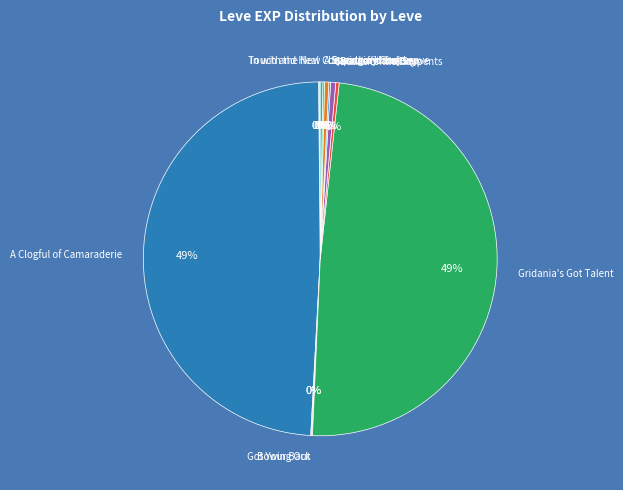

Is there any slice that represents more than half of the pie?

No